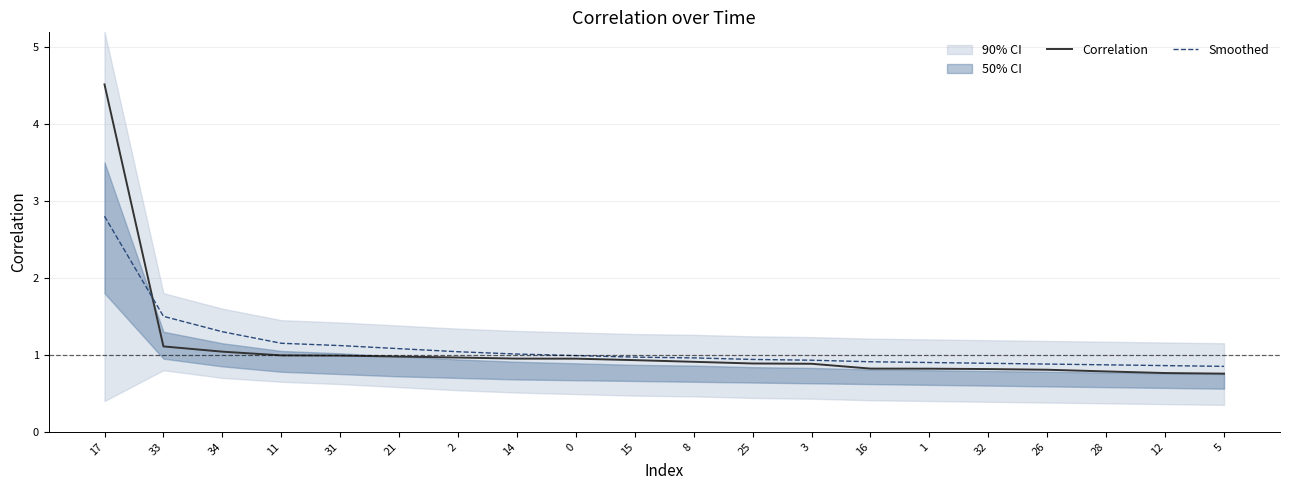

What is the difference between the highest and lowest values at 28?

0.1